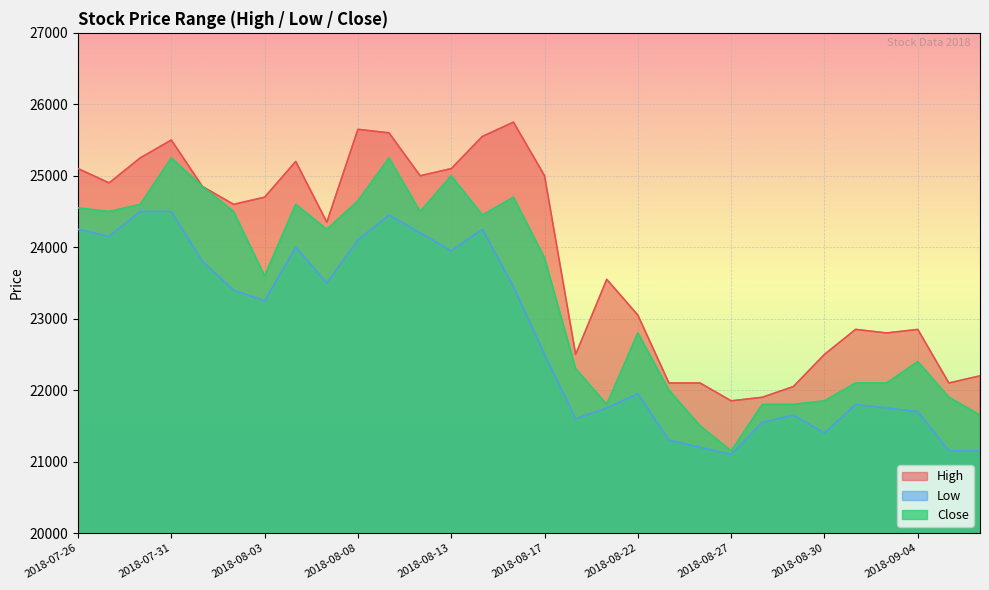

Where does the Low series first go above 23250?

2018-07-26